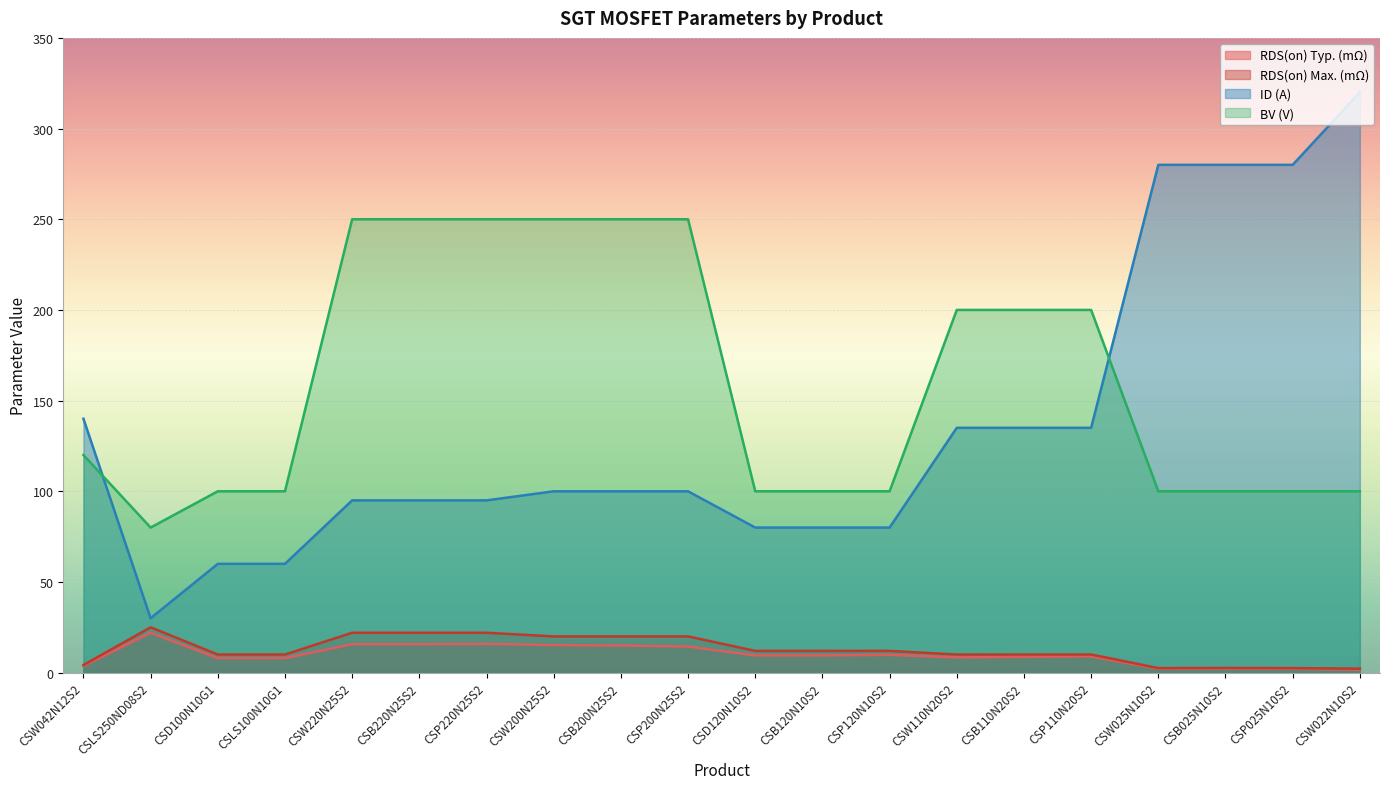

Between which two adjacent categories do BV (V) and ID (A) first intersect?

CSW042N12S2 and CSLS250ND08S2